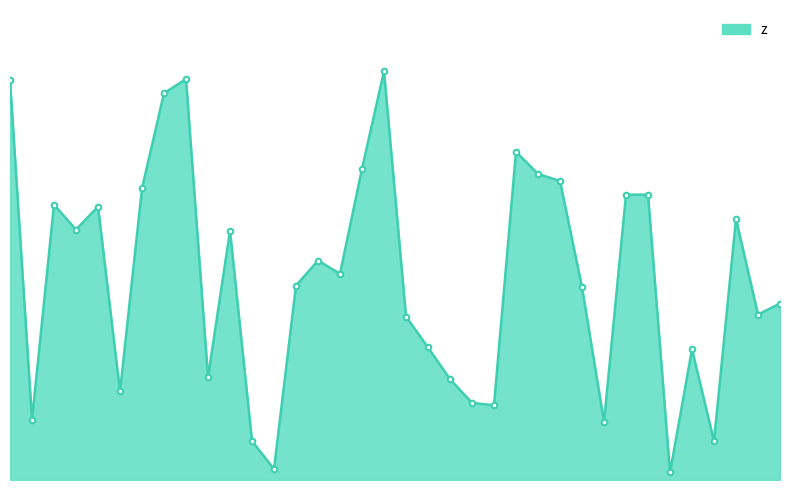

Which label corresponds to the smallest value in the chart?

23